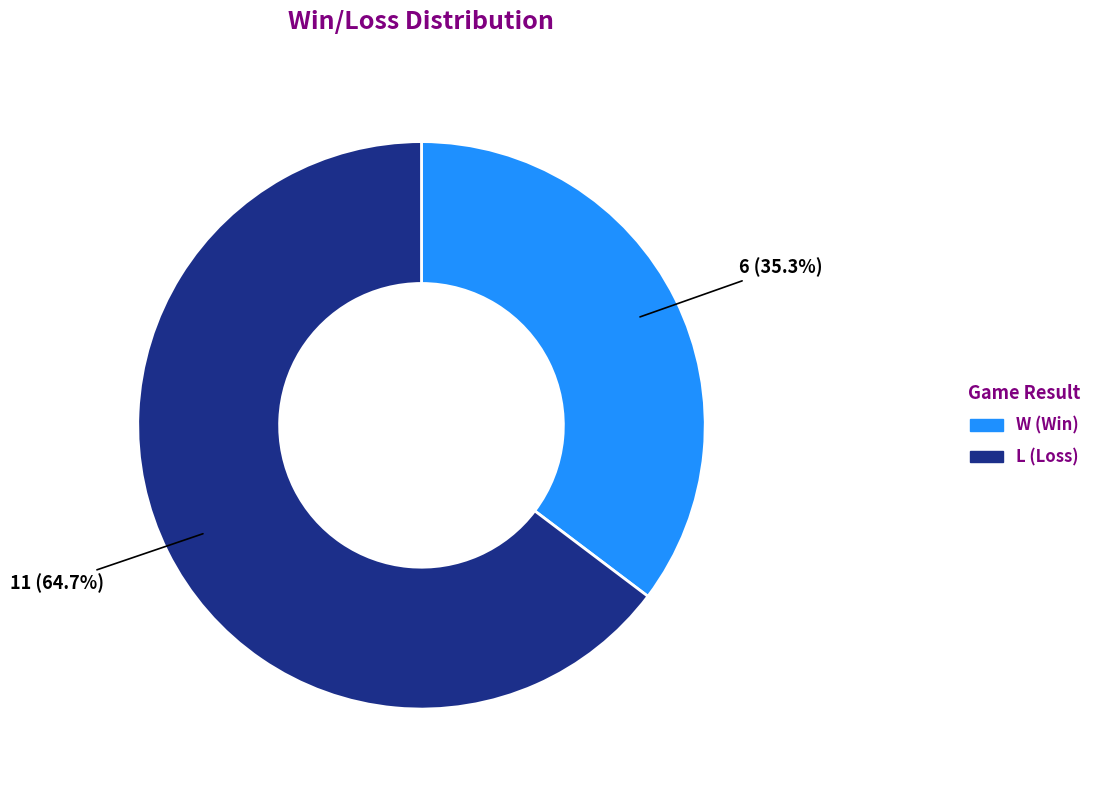

To the nearest percent, what is the average slice percentage?

50%